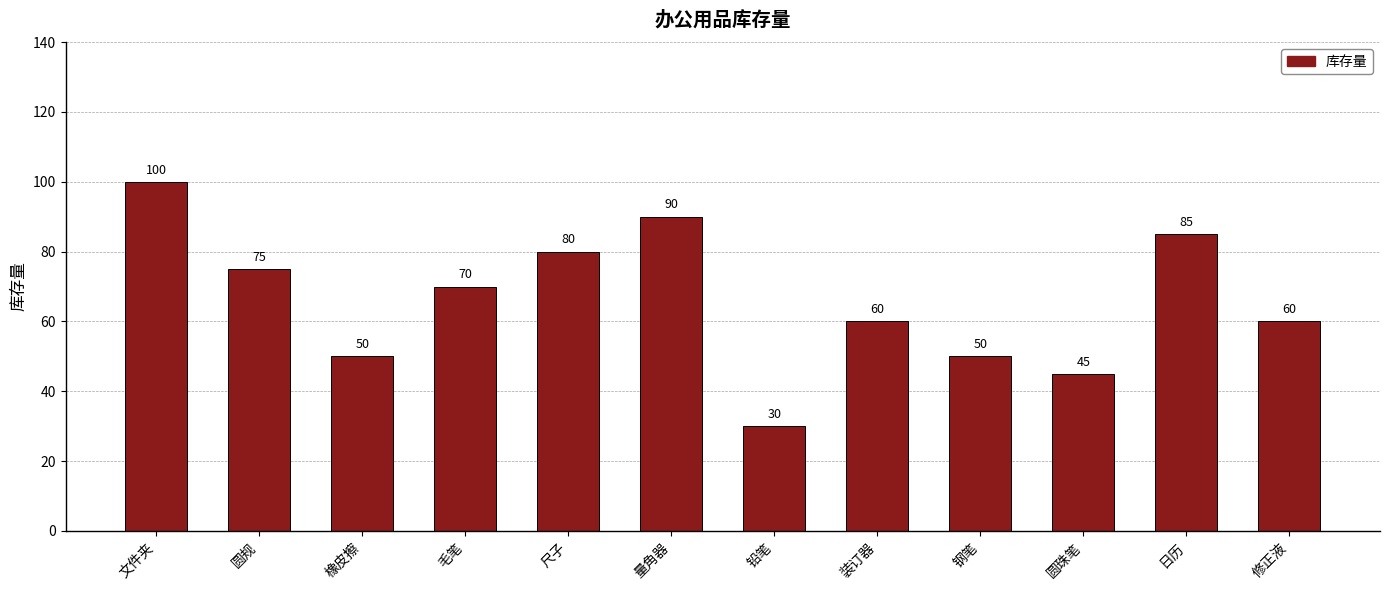

Between 日历 and 钢笔, which is larger?

日历